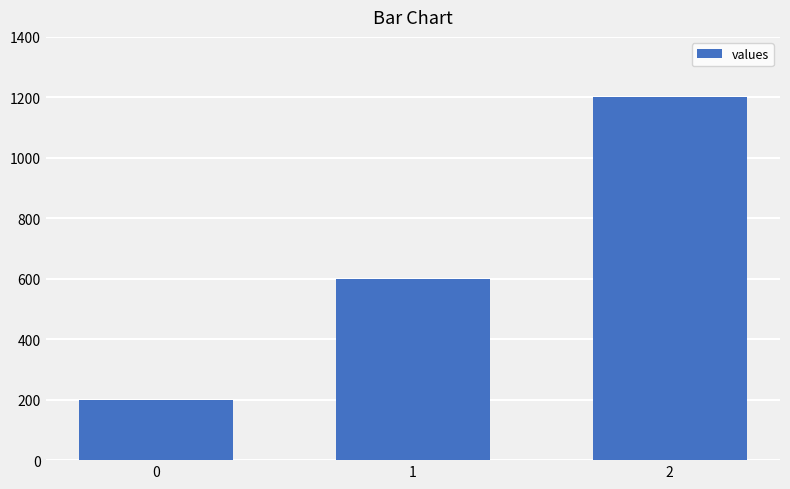

What is the sum of the values at 1 and 2?

1800